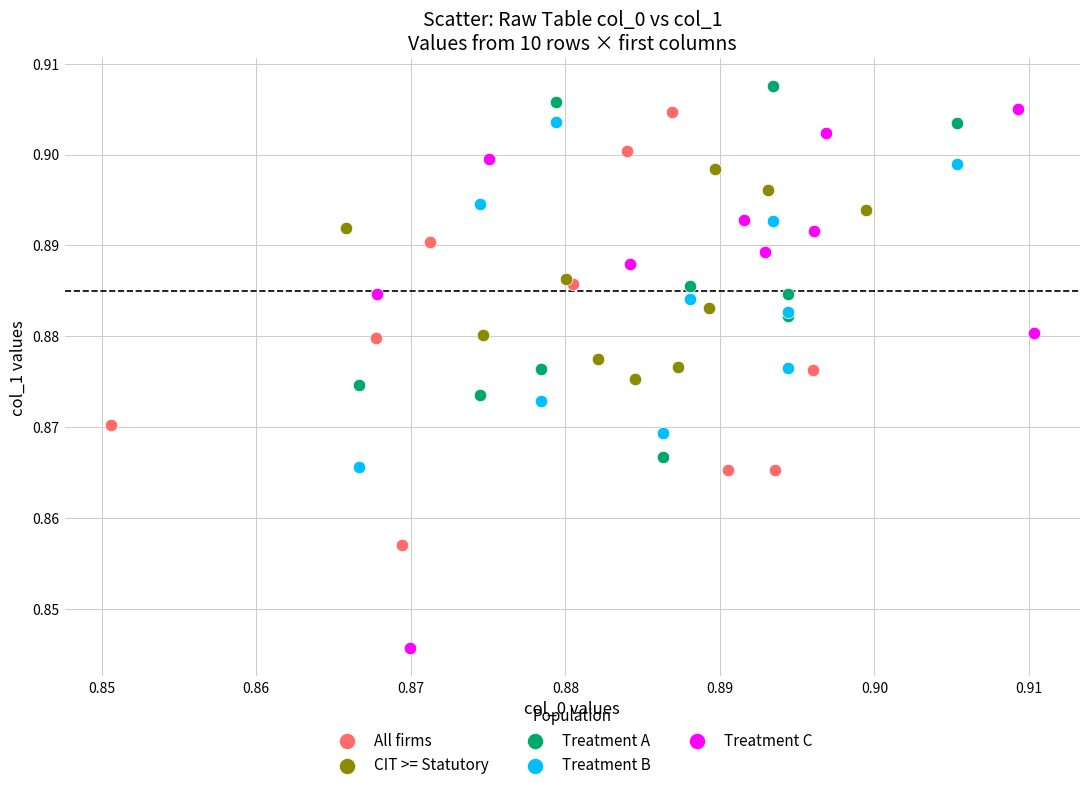

What are all the series names shown in the legend?

All firms, CIT >= Statutory, Treatment A, Treatment B, Treatment C